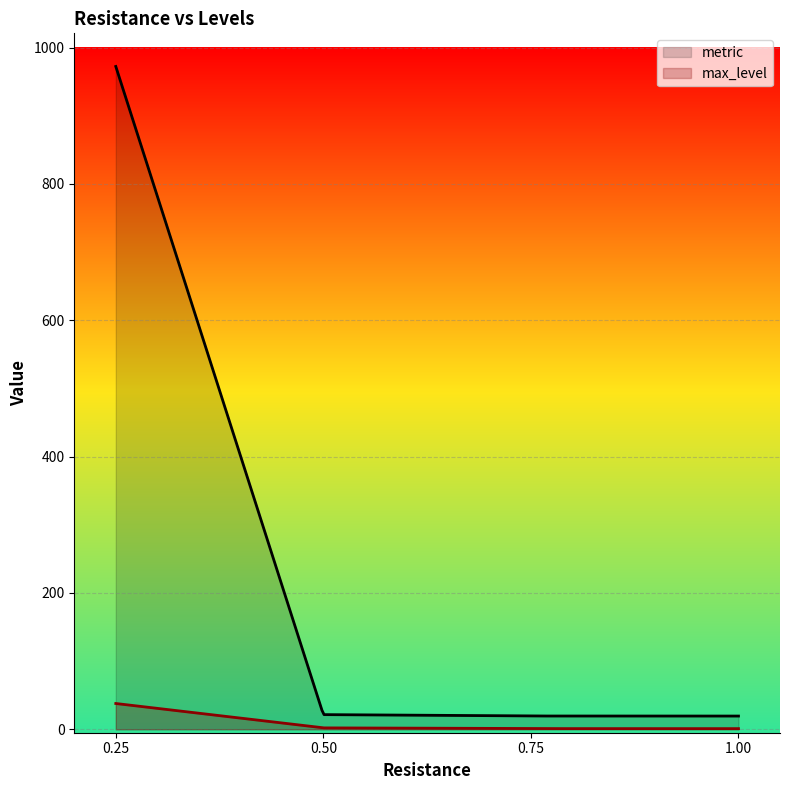

Is it true that max_level equals 1.0 at 1.0?

True